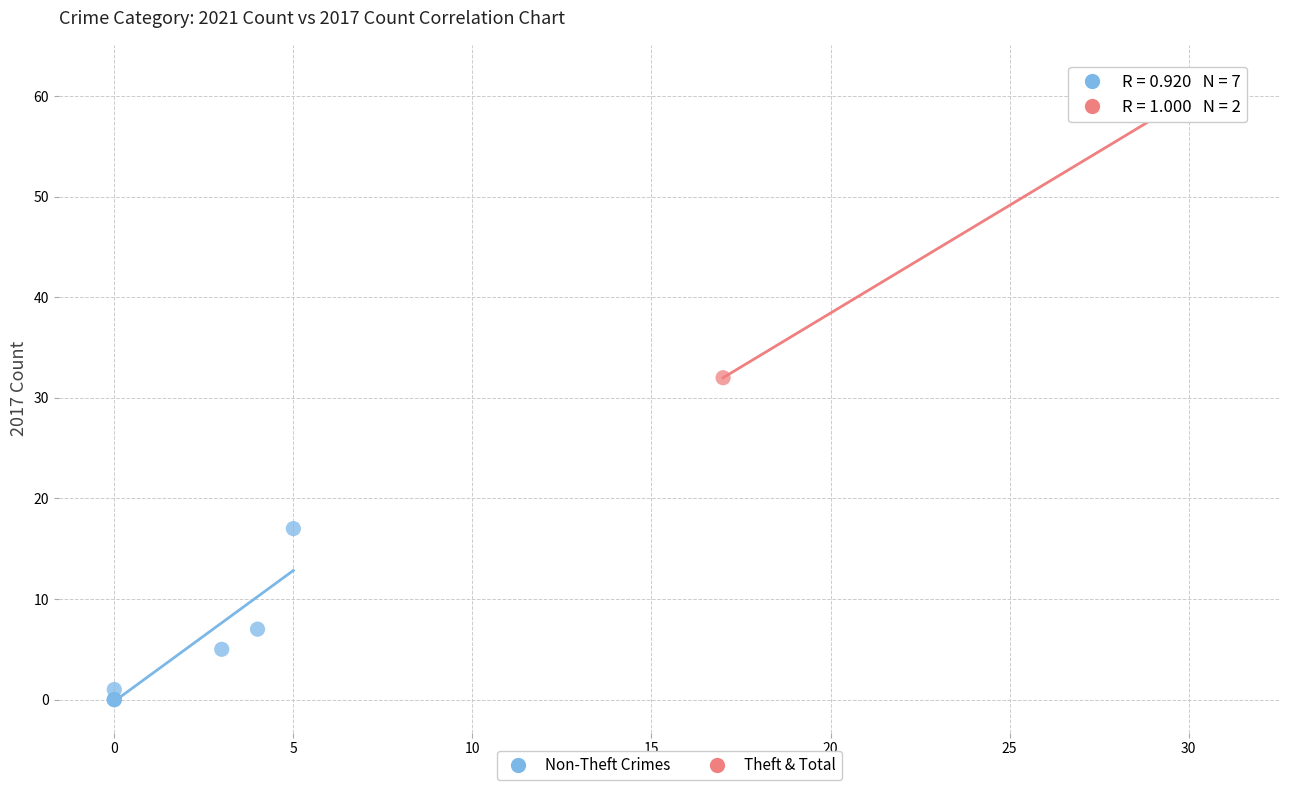

Which series reaches the minimum Y coordinate?

Non-Theft Crimes